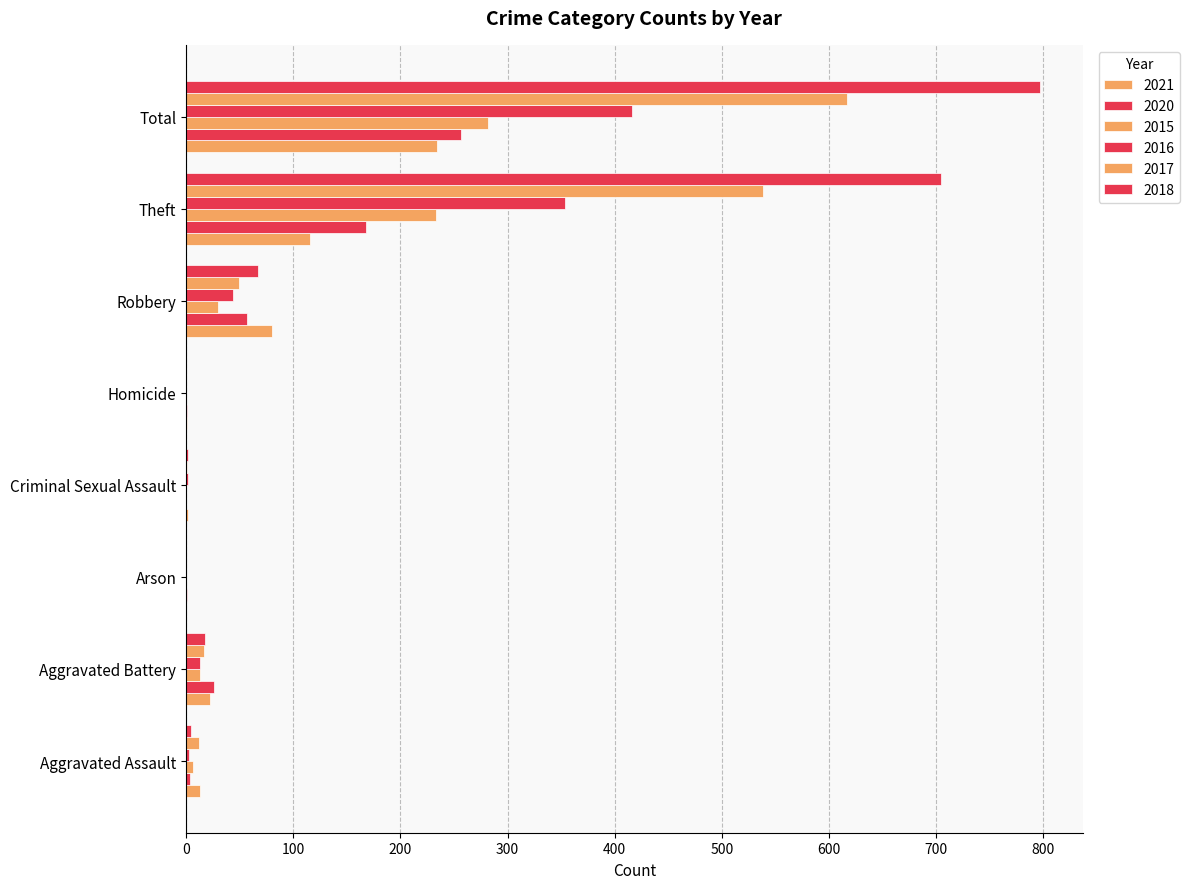

What is the difference between the maximum and minimum values in the 2021 series?

234